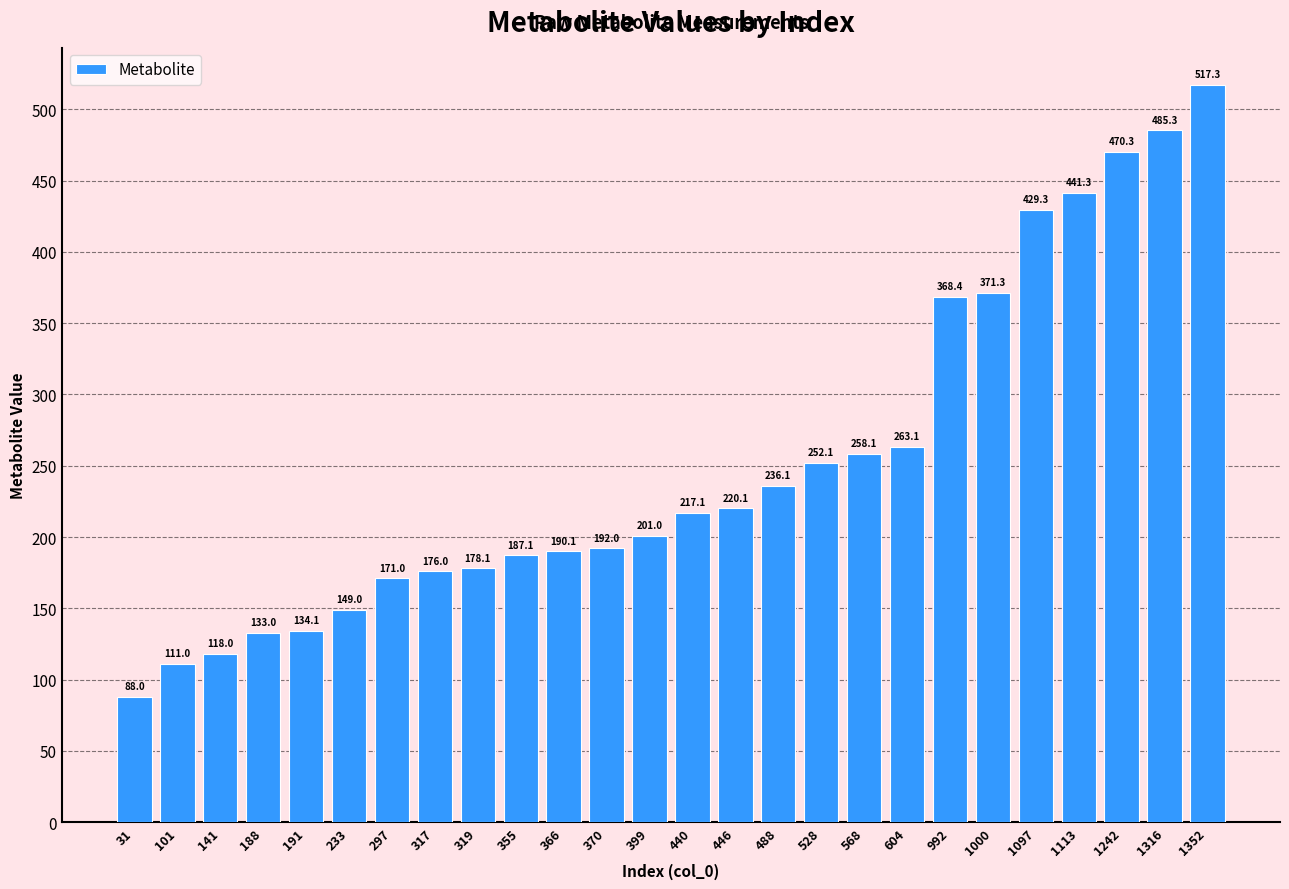

Reading left to right, transcribe all the data shown in this chart.

88.0	111.0	118.0	133.0	134.1	149.0	171.0	176.0	178.1	187.1	190.1	192.0	201.0	217.1	220.1	236.1	252.1	258.1	263.1	368.4	371.3	429.3	441.3	470.3	485.3	517.3